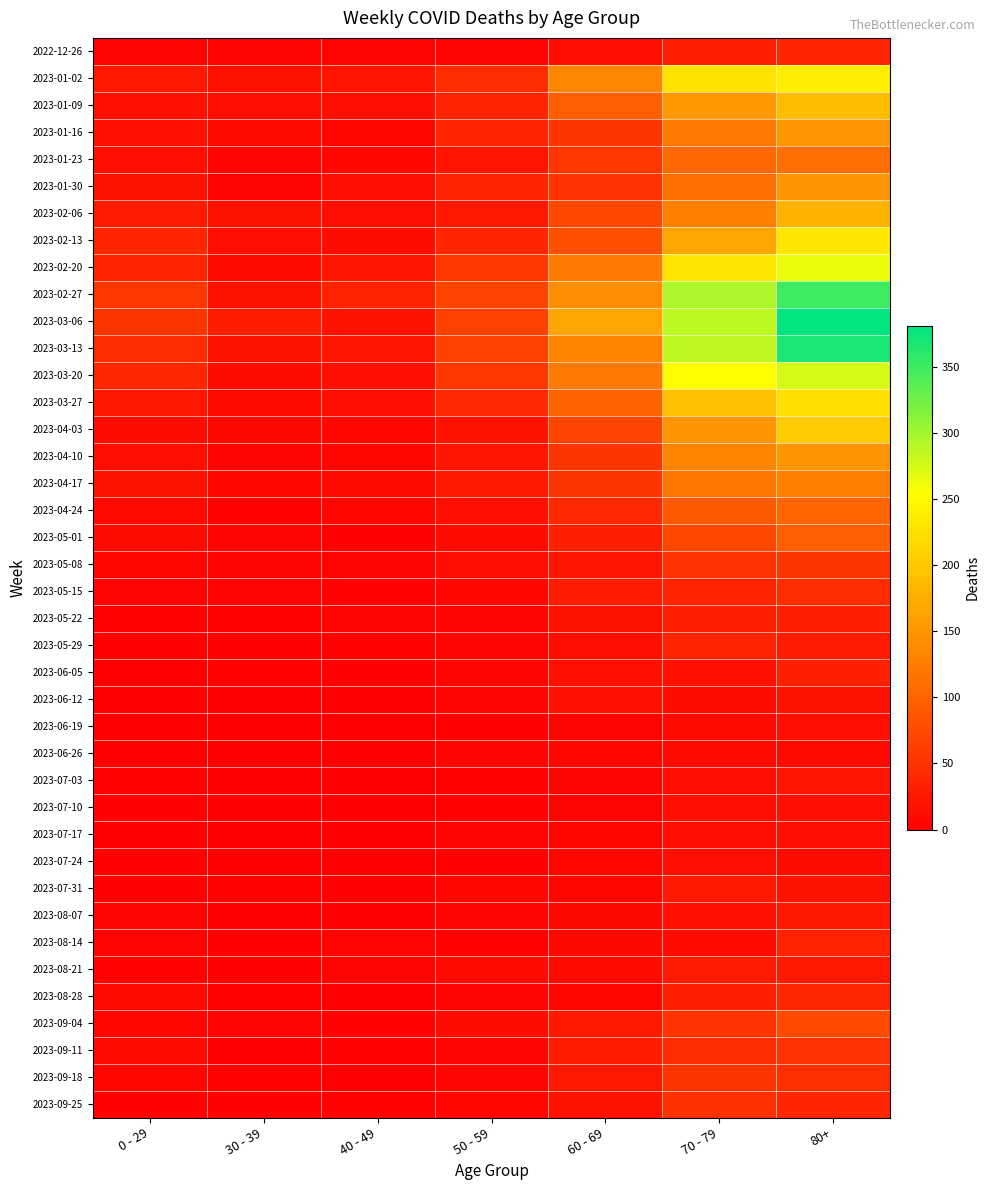

Which series has the largest total across all categories?

2023-03-06